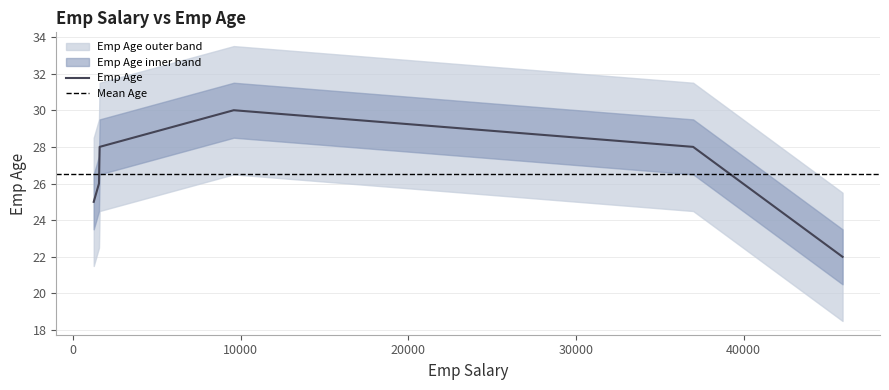

What is the highest value of the Emp Age series?

30